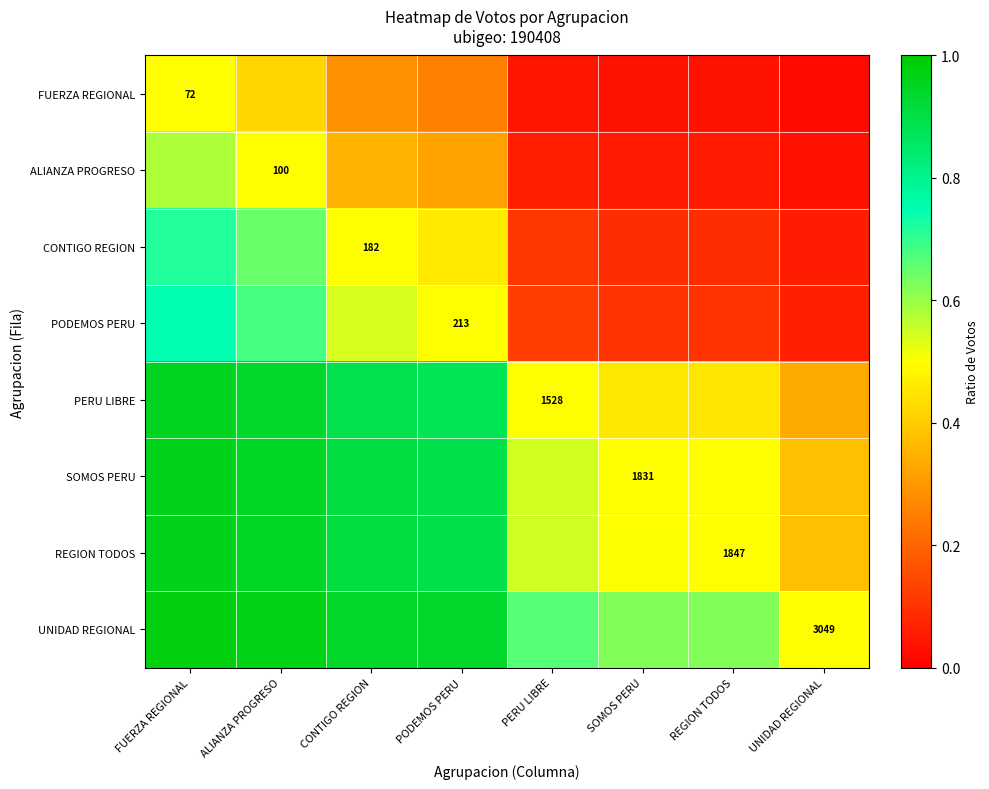

What is the difference between the second highest and second lowest values in the REGION TODOS series?

0.4